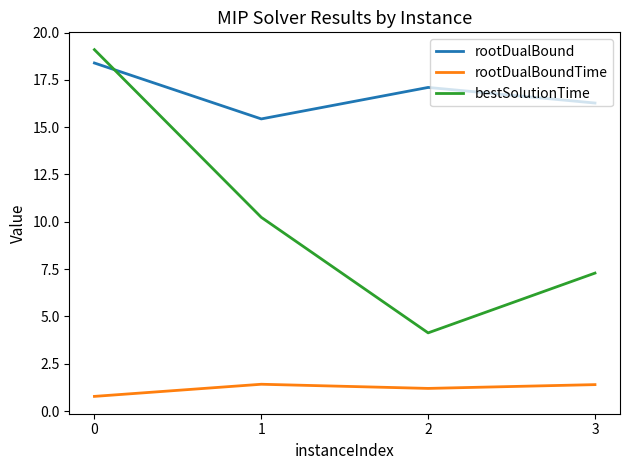

What is the minimum value shown in the chart?

0.8